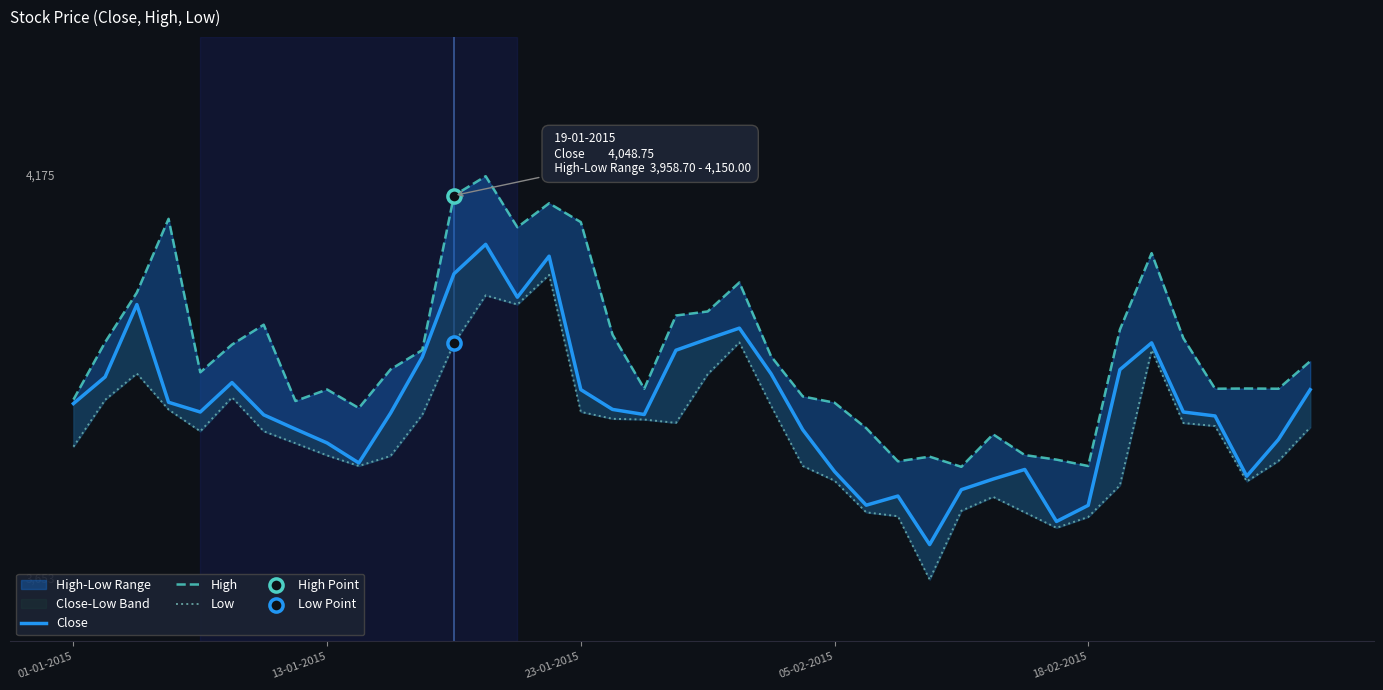

At how many categories does at least one series exceed 3921?

22